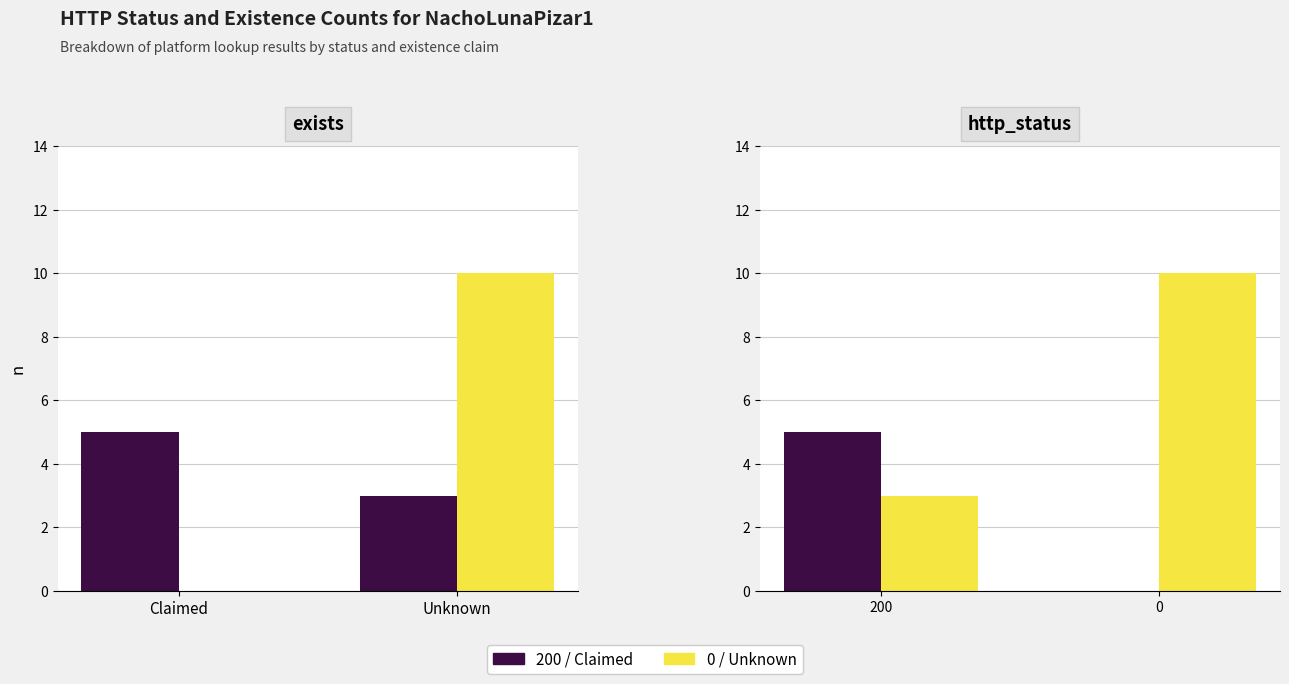

Which series has the largest total across all categories?

Unknown